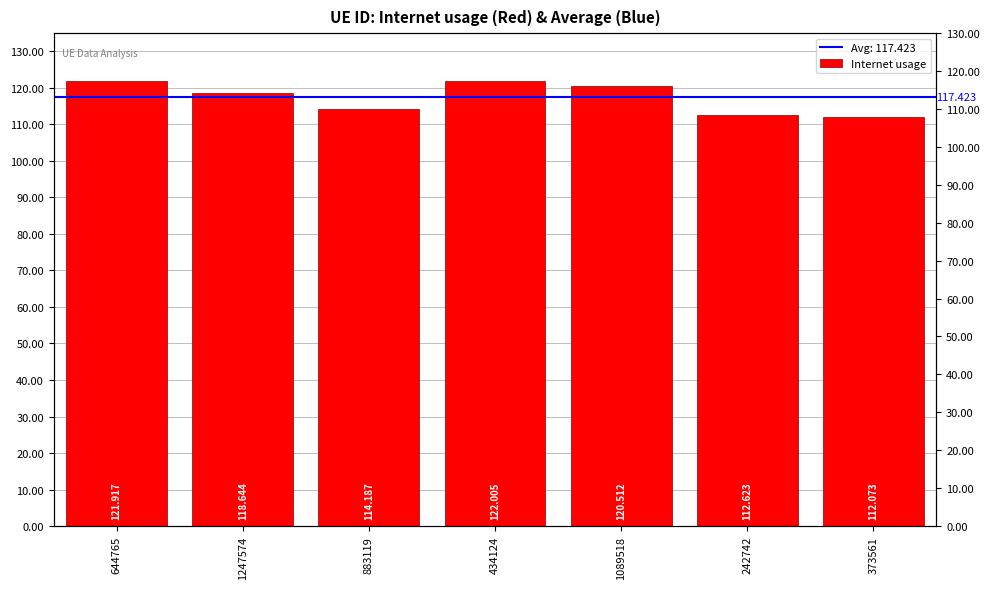

List the labels in order of value, largest first.

434124, 644765, 1089518, 1247574, 883119, 242742, 373561